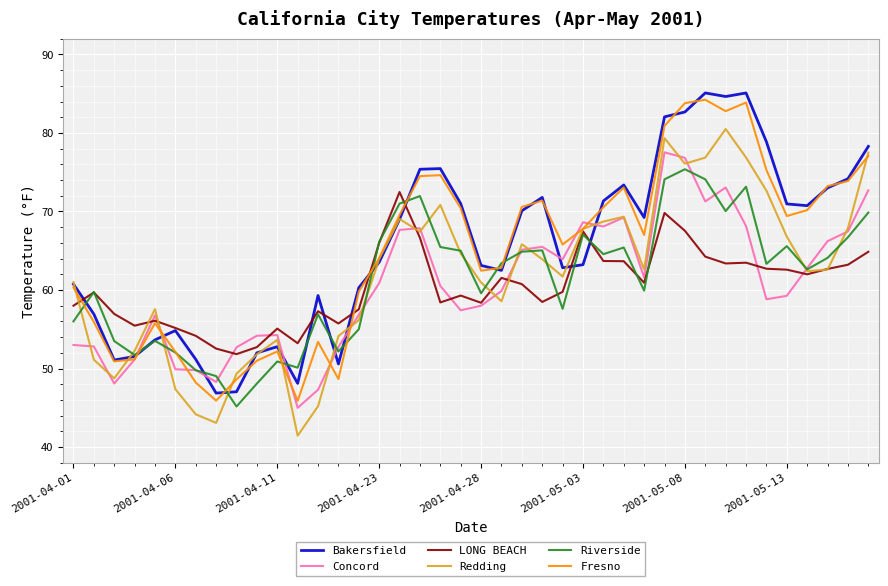

What is the minimum value shown in the chart?

41.4